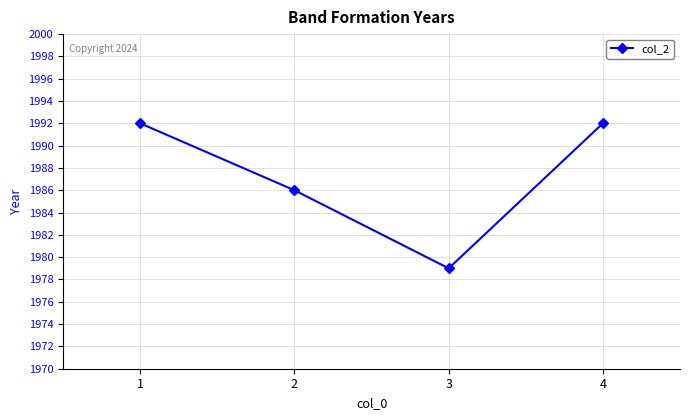

Approximately how many times larger is the value at 2 compared to 3?

1.0